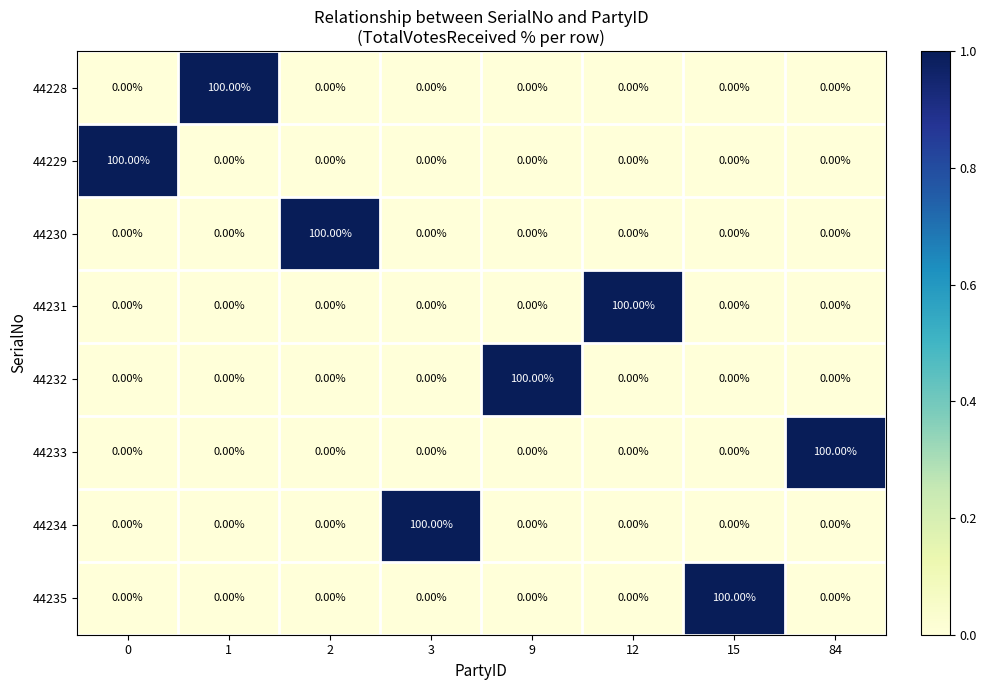

What is the difference between the maximum and minimum values in the 44230 series?

100